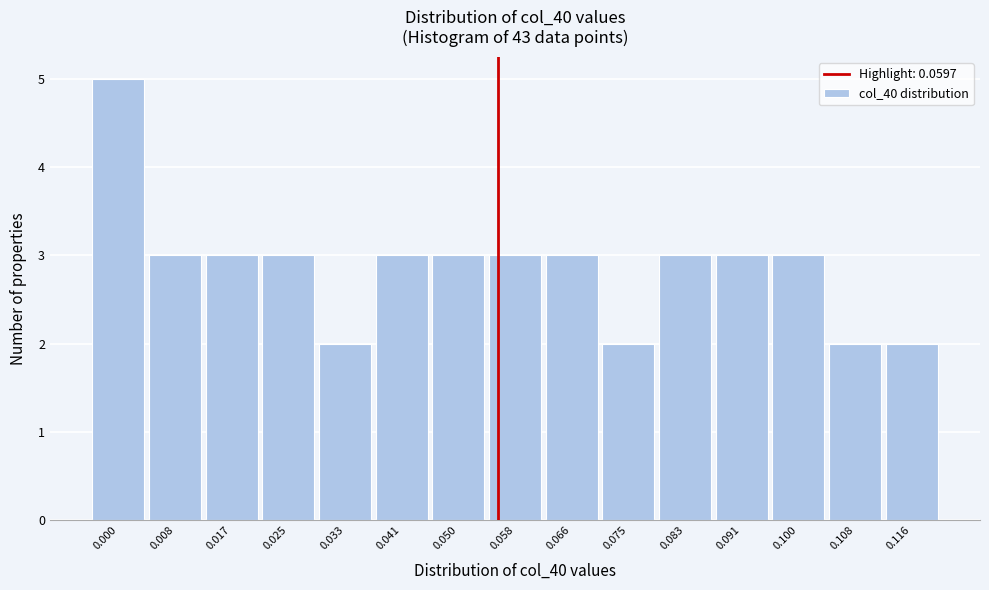

Reading left to right, transcribe all the data shown in this chart.

5	3	3	3	2	3	3	3	3	2	3	3	3	2	2